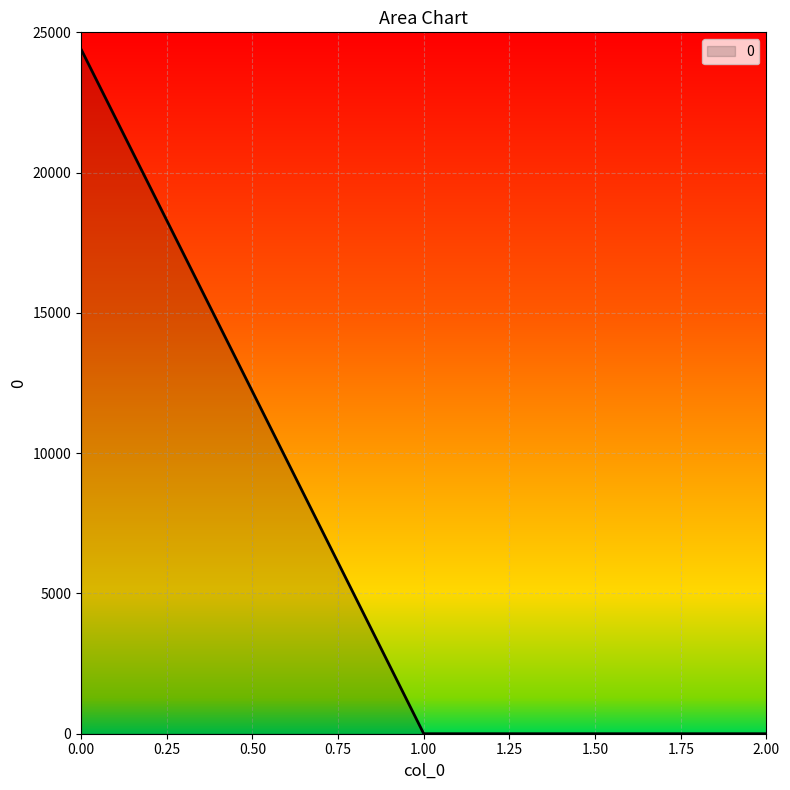

What is the greatest value displayed?

24401.2